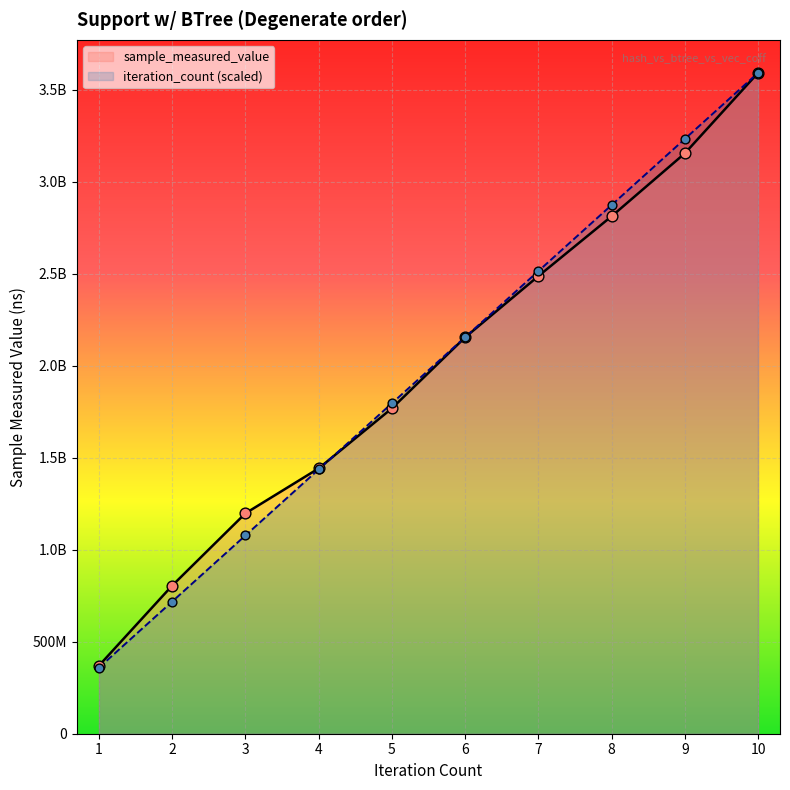

Which series reaches the maximum Y coordinate?

sample_measured_value